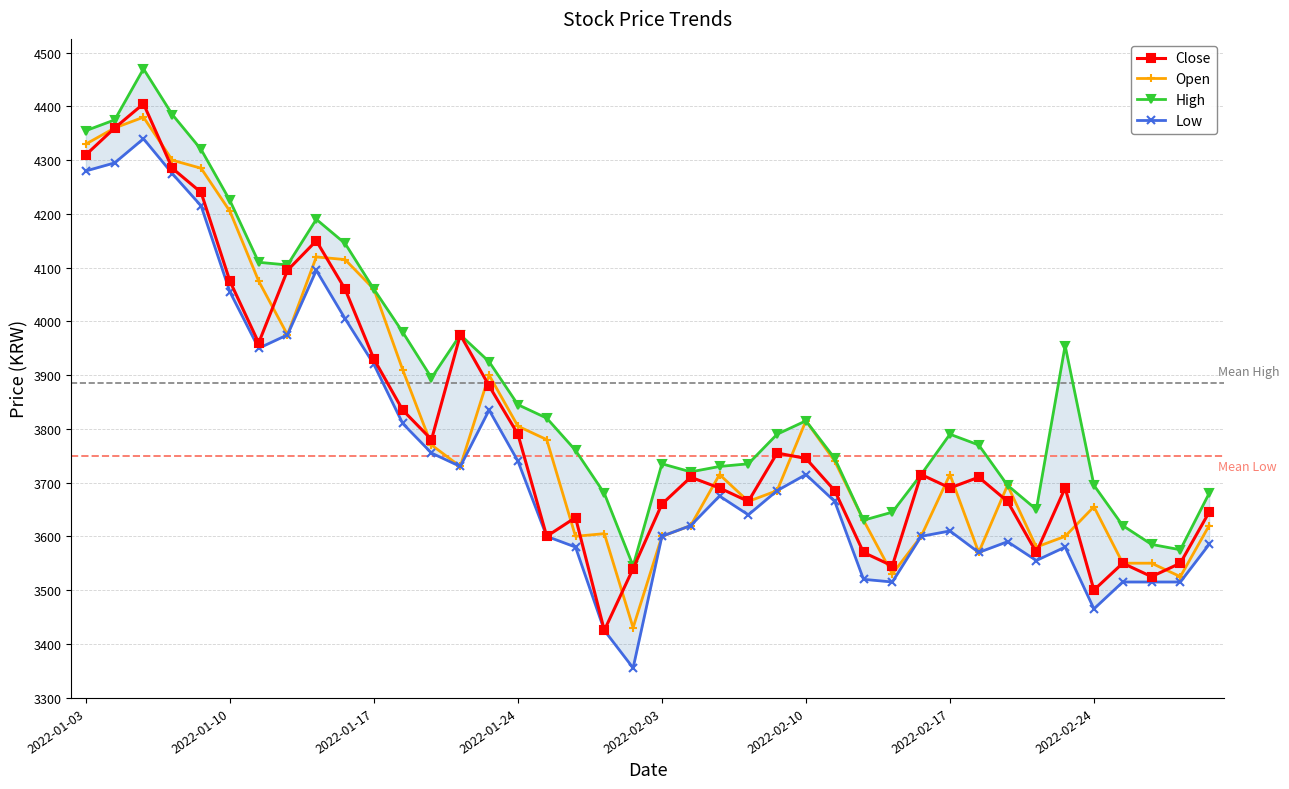

What is the lowest value of the Open series?

3430